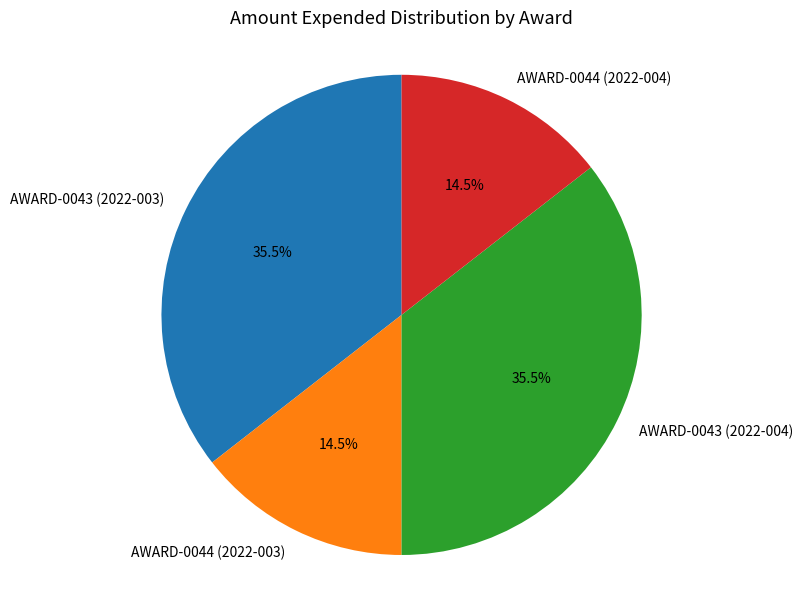

What is the ratio of the value at AWARD-0044 (2022-004) to the value at AWARD-0043 (2022-003)?

0.4